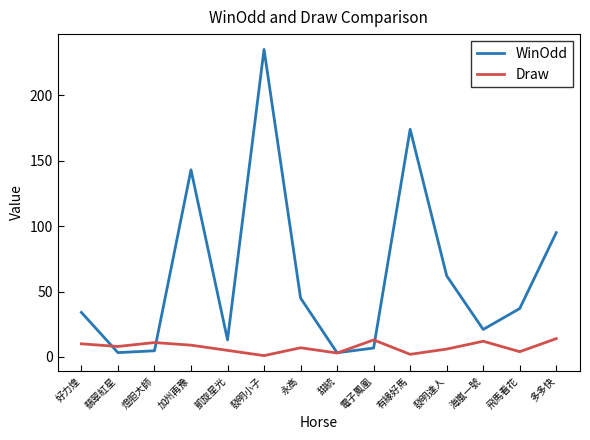

At which label does WinOdd reach its peak?

發明小子